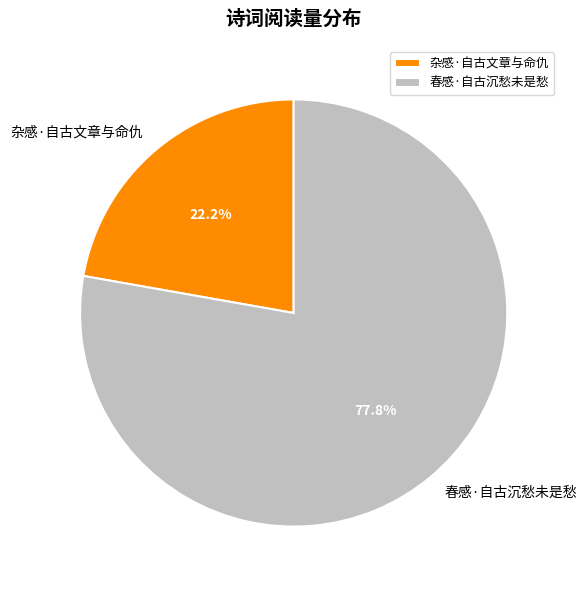

Rank the categories by value from highest to lowest.

春感·自古沉愁未是愁, 杂感·自古文章与命仇